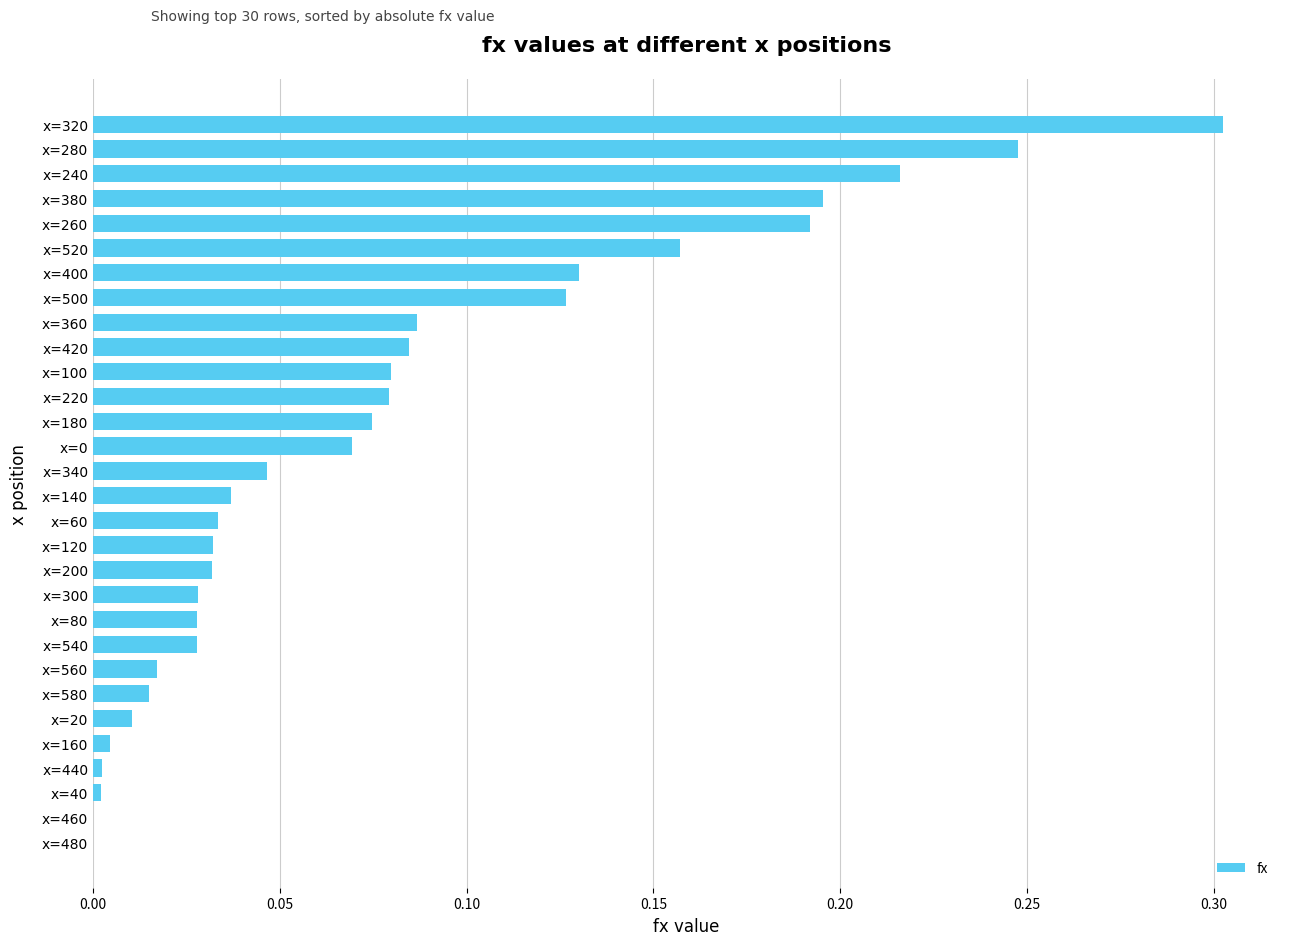

Between x=340 and x=380, which is larger?

x=380